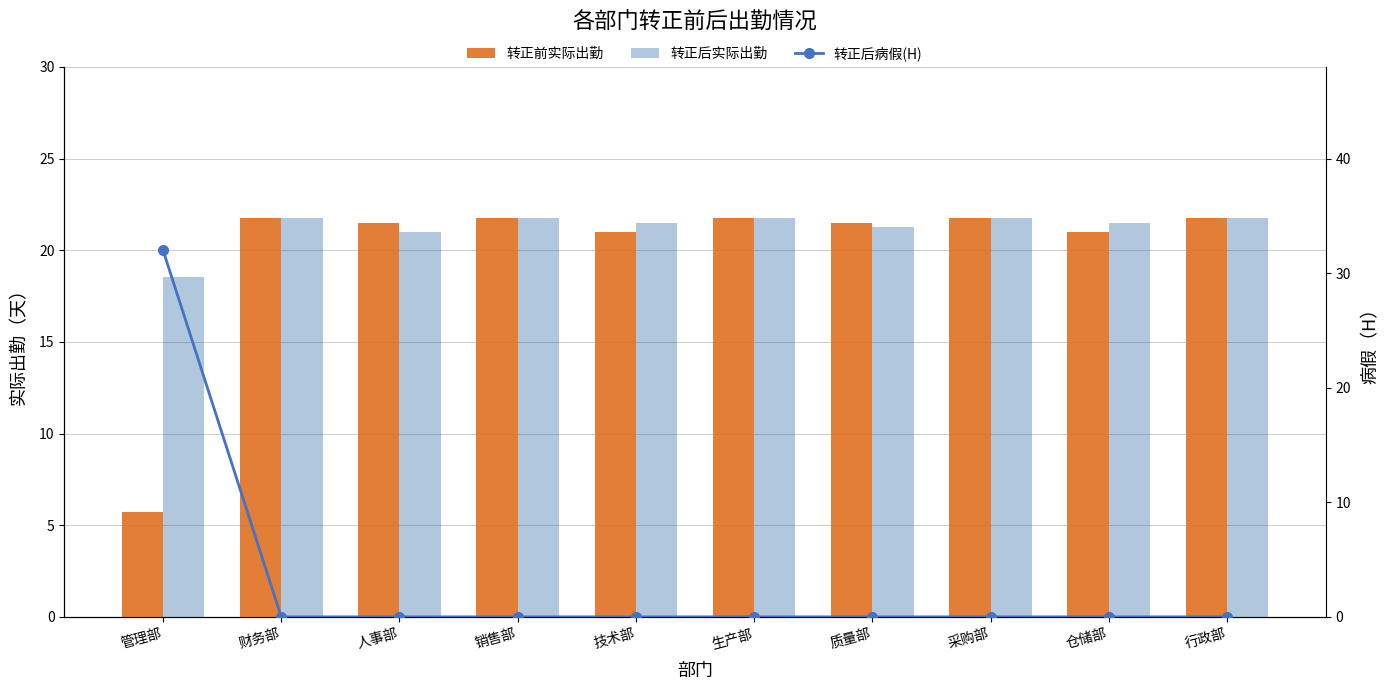

What is the label of the 3rd bar from the right?

采购部